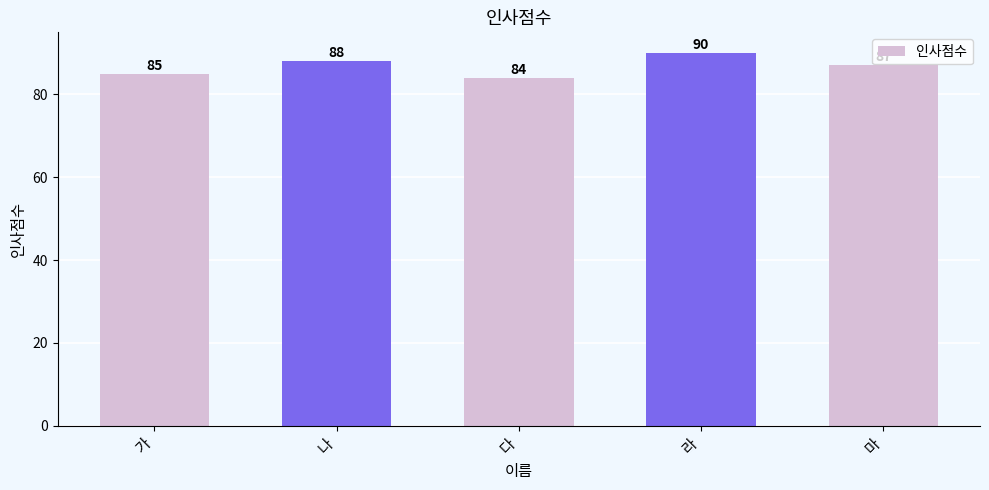

List the labels in order of value, largest first.

라, 나, 마, 가, 다